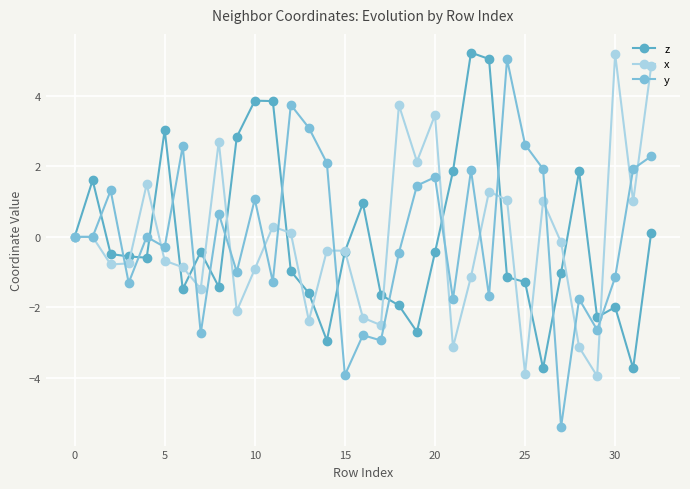

Which series has the largest range (max minus min)?

y